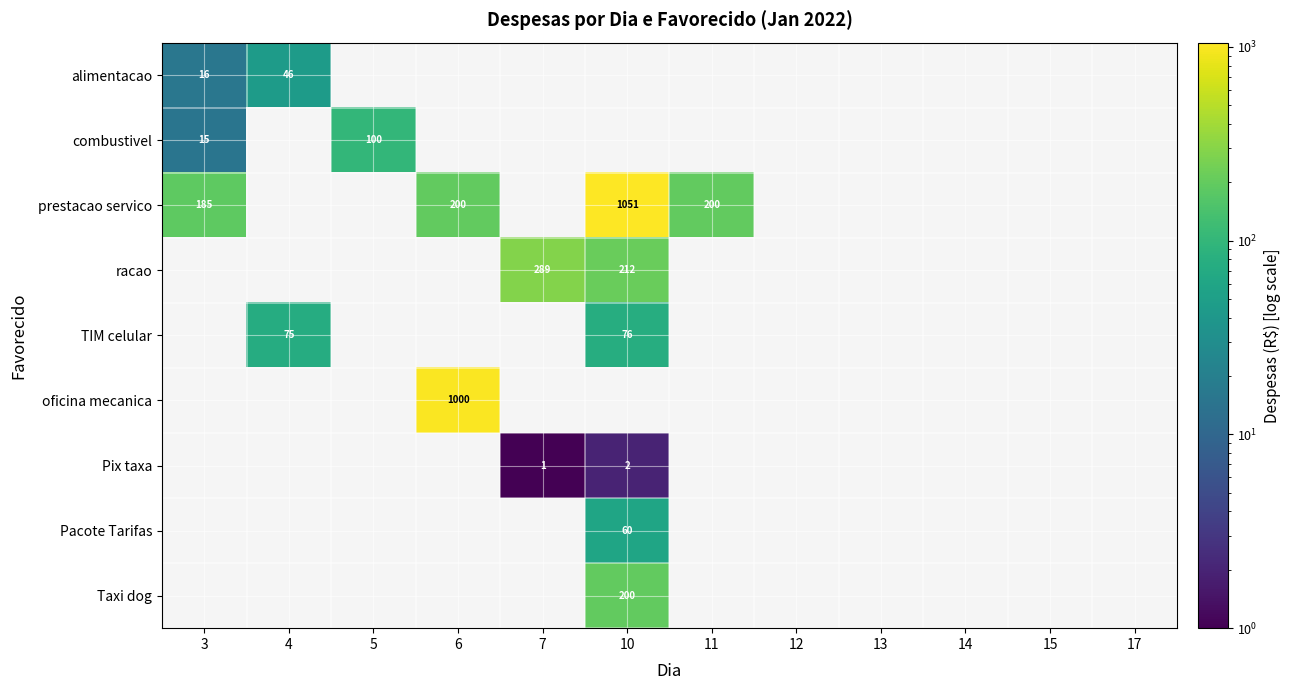

How many positive values does the Taxi dog series have?

1